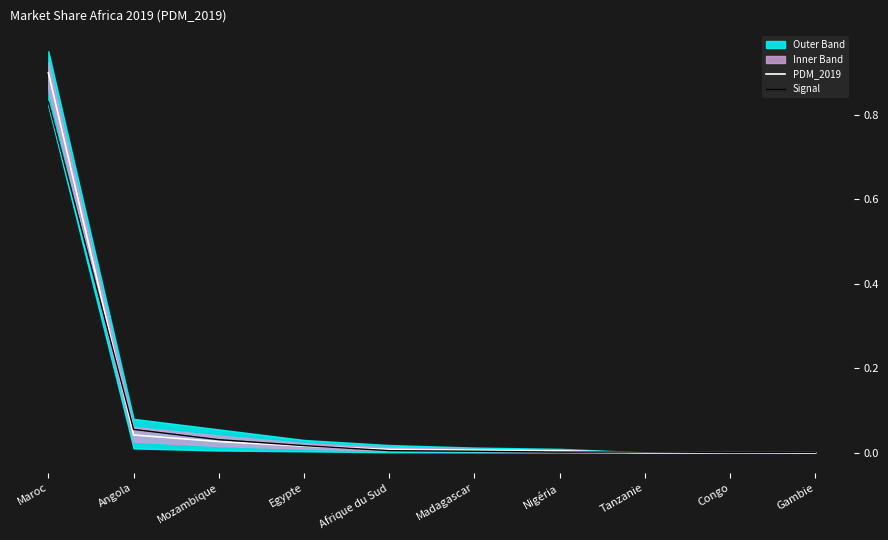

Which category has the lowest value across all series?

Congo